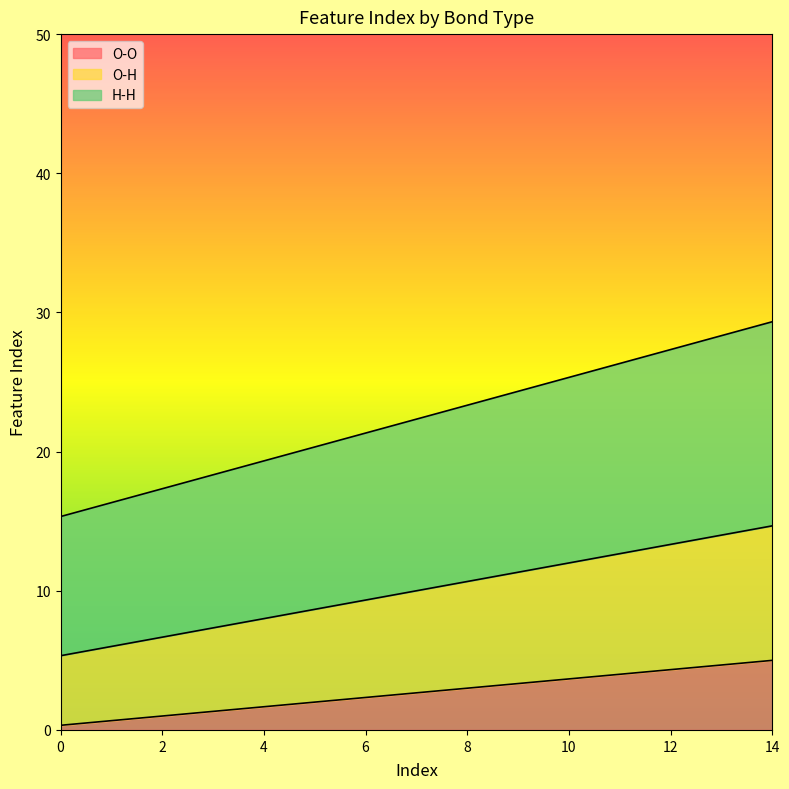

Count the number of categories in the chart.

15